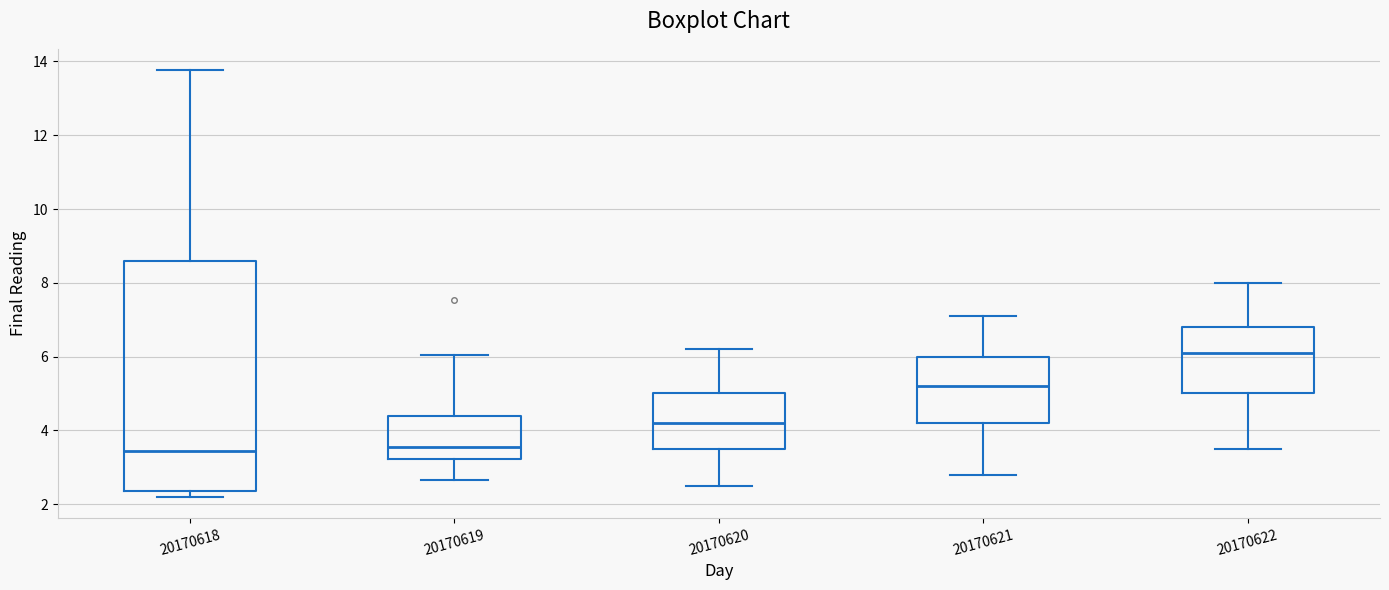

Where does the upper whisker of the box at x = 20170618 end on the y-axis? The values are not printed on the chart, so give them approximately, as read against the axis.

13.8